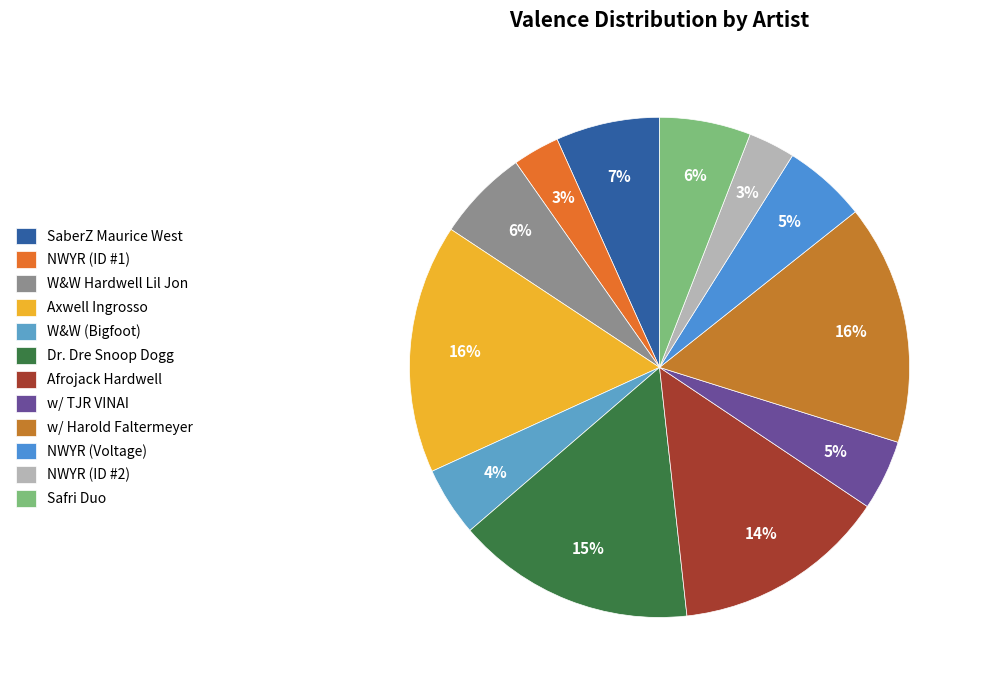

What percentage do W&W (Bigfoot) and W&W Hardwell Lil Jon together represent?

10.4%